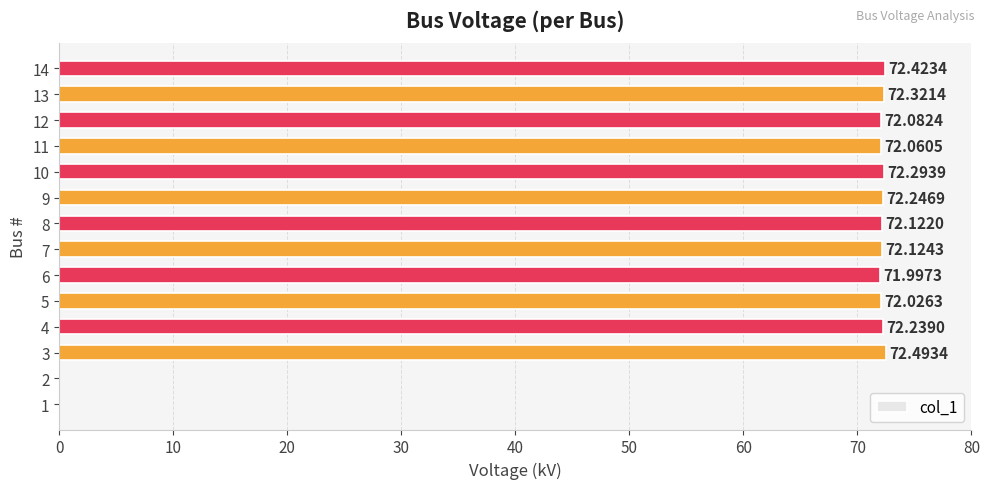

Approximately how many times larger is the value at 7 compared to 12?

1.0